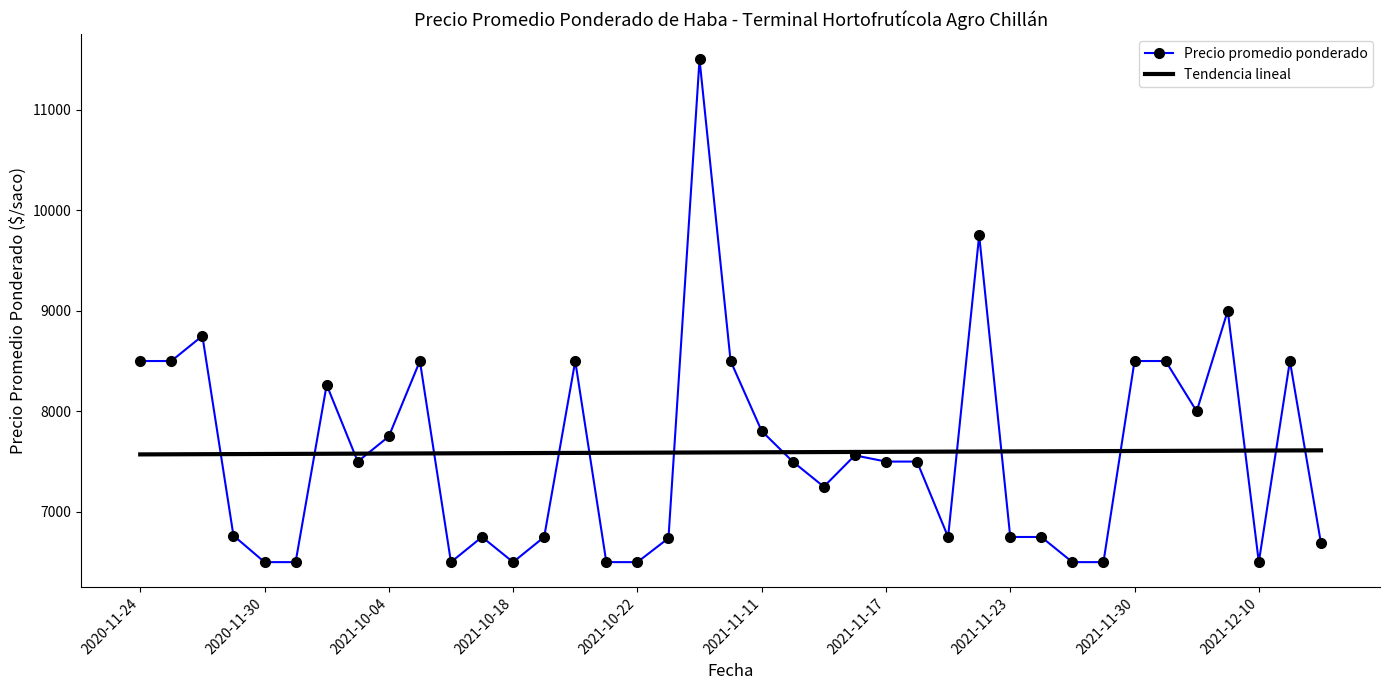

Which series has the widest spread of values?

Precio promedio ponderado